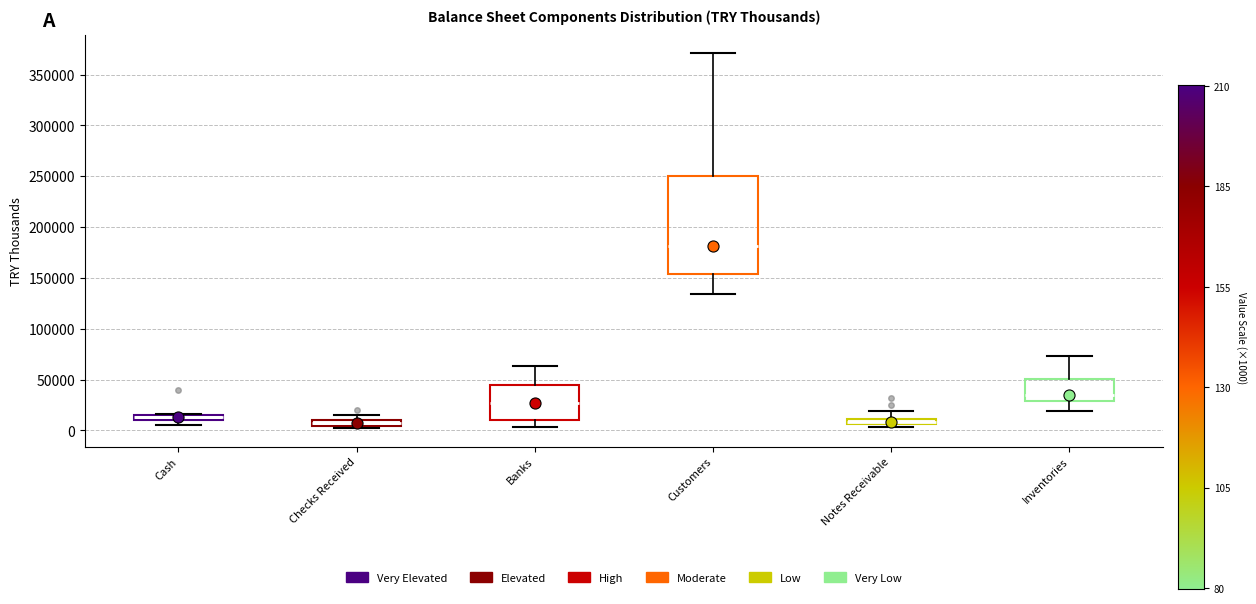

Which box is the tallest, from its lower edge to its upper edge?

Customers